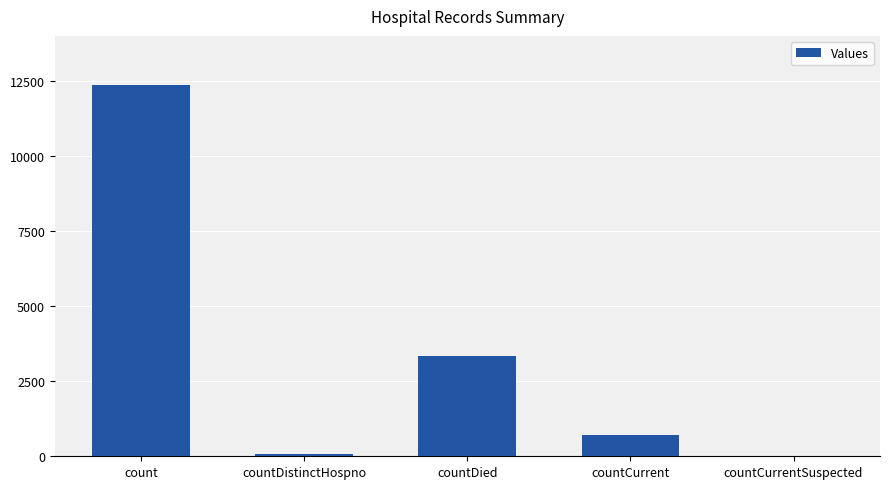

At which label is the value closest to 6177?

countDied